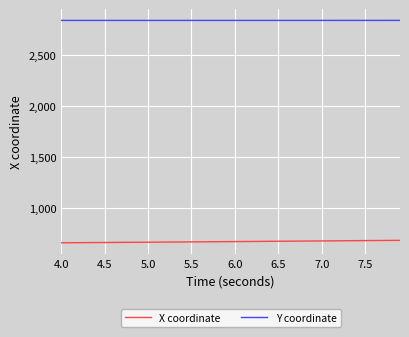

True or false: X coordinate and Y coordinate intersect in this chart.

False